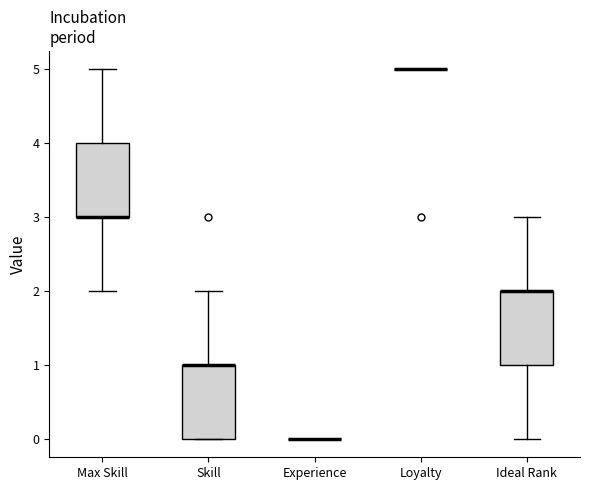

Reading left to right, transcribe this box plot: for each box, give where its median line is, the range the box spans, and where its two whiskers end, as read against the y-axis. The values are not printed on the chart, so give them approximately, as read against the axis.

Max Skill: median 3 (drawn on the box's lower edge), box 3 to 4, whiskers 2 to 5
Skill: median 1 (drawn on the box's upper edge), box 0 to 1, whiskers 0 to 2
Experience: box collapsed to a line at 0, whiskers 0 to 0
Loyalty: box collapsed to a line at 5, whiskers 5 to 5
Ideal Rank: median 2 (drawn on the box's upper edge), box 1 to 2, whiskers 0 to 3